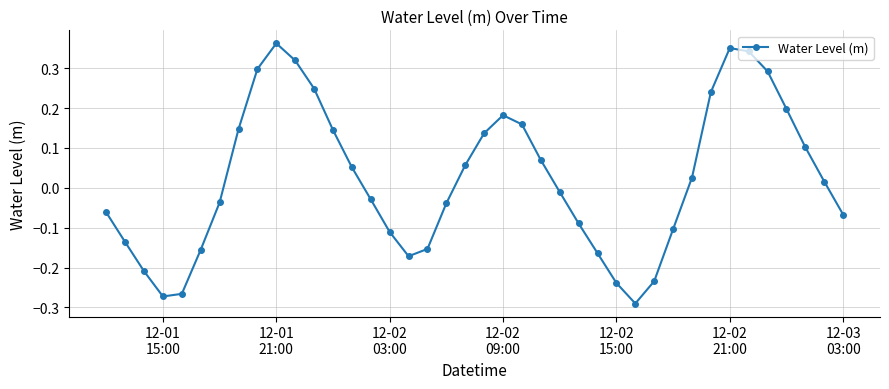

How many points are lower than both their immediate neighbors (excluding endpoints)?

3